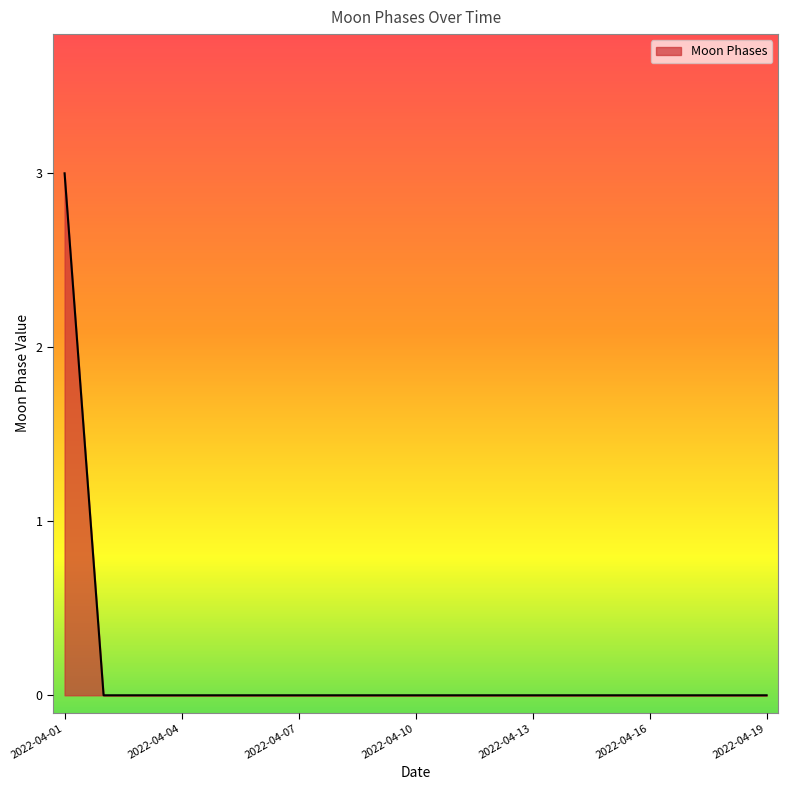

What is the maximum value shown in the chart?

3